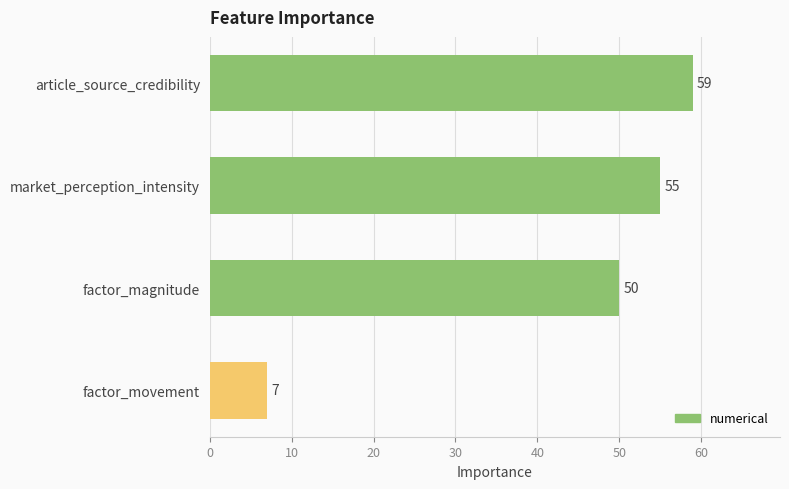

The chart shows a value of 81 at factor_magnitude. True or false?

False